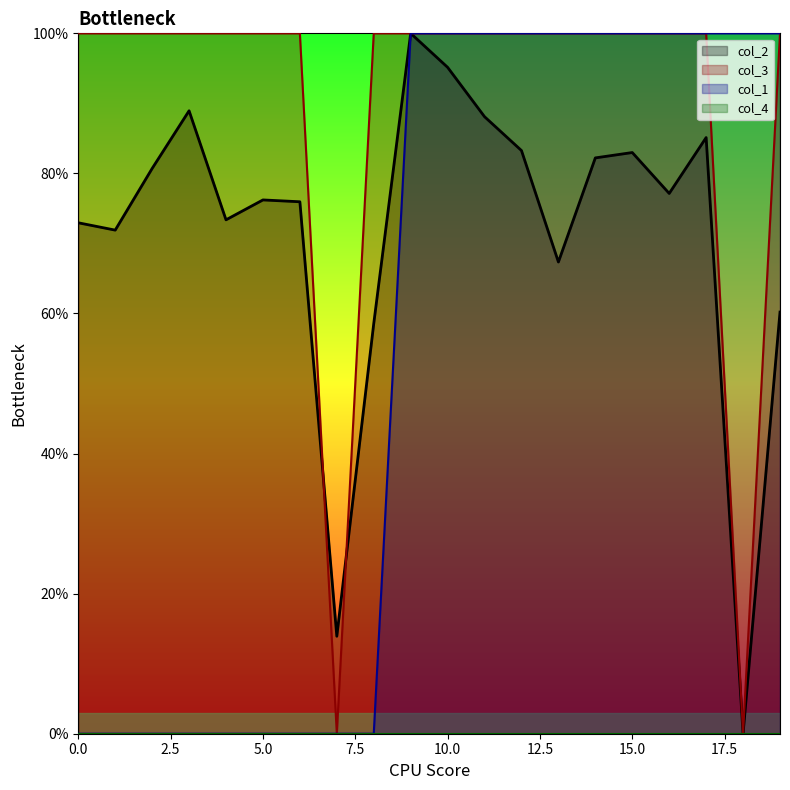

How many times do col_3 and col_2 cross each other?

2